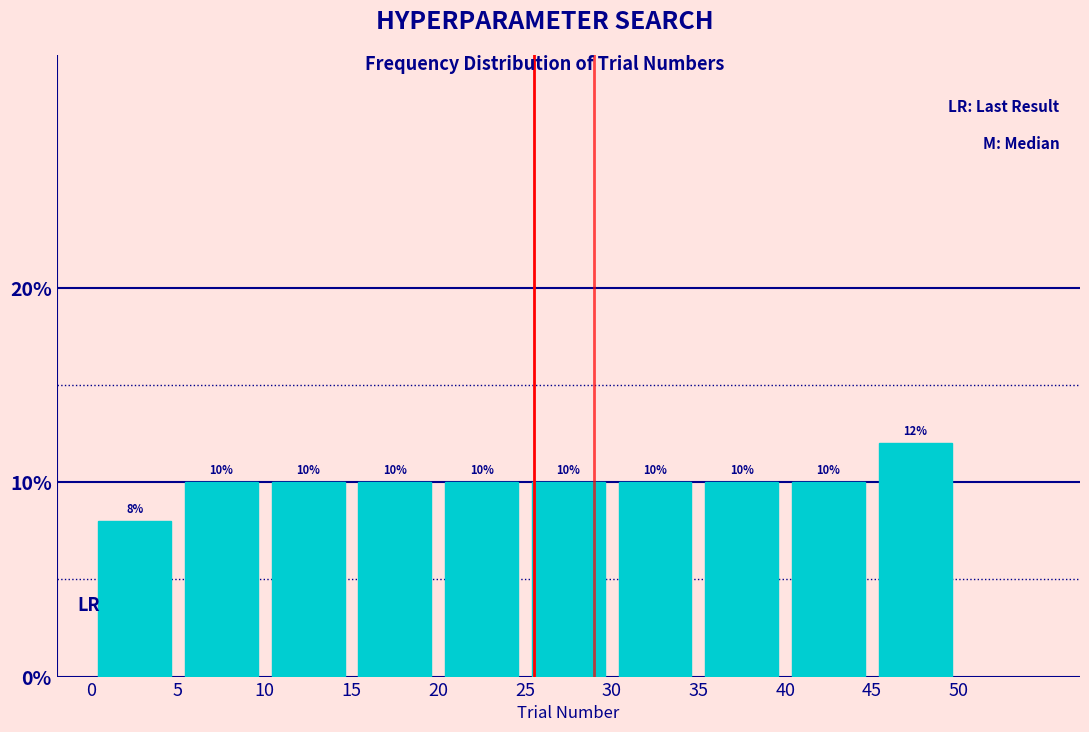

Over which range of the x-axis is the bar tallest?

45 to 50